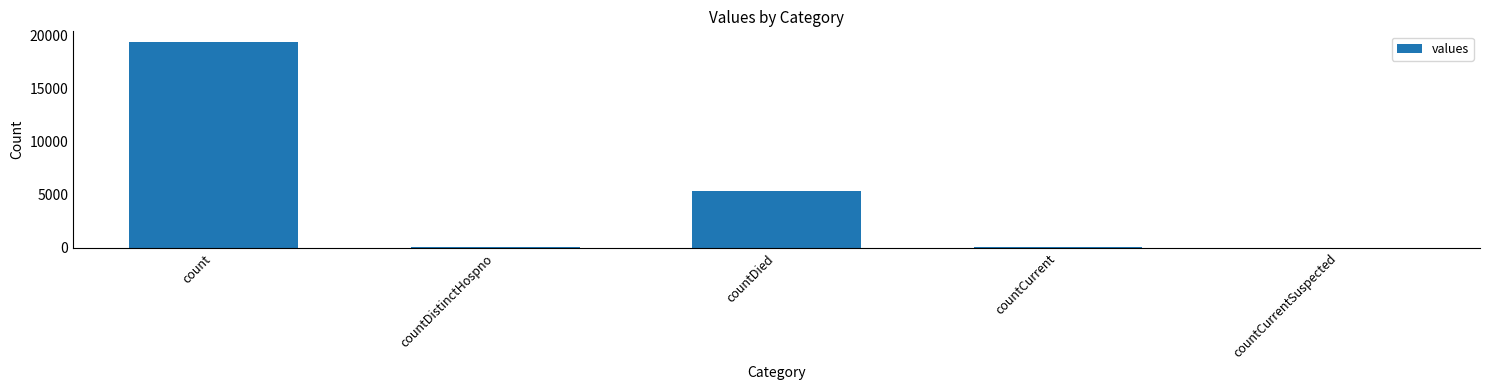

Which has a higher value, countCurrent or count?

count